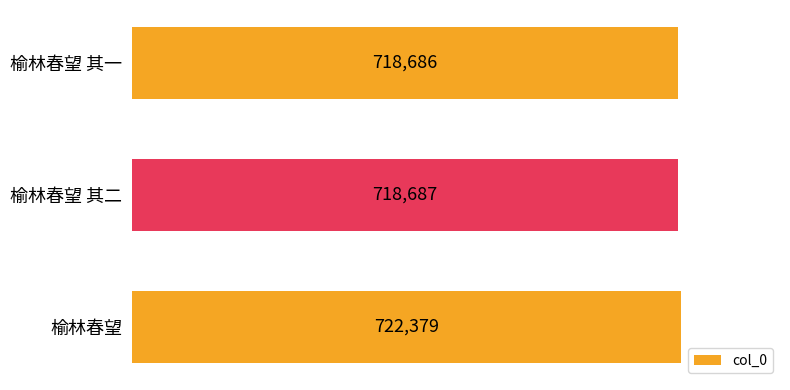

Reading top to bottom, transcribe all the data shown in this chart.

榆林春望 其一=718686	榆林春望 其二=718687	榆林春望=722379